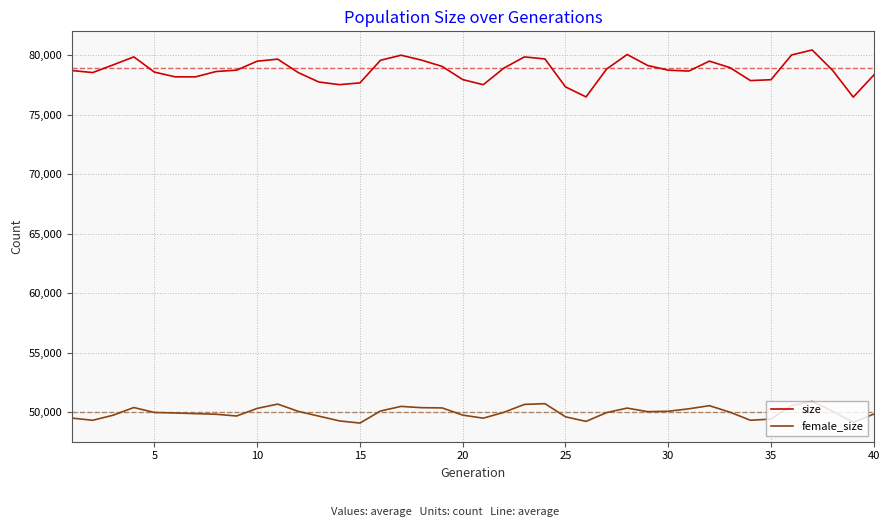

What is the sum of all size values?

3148135